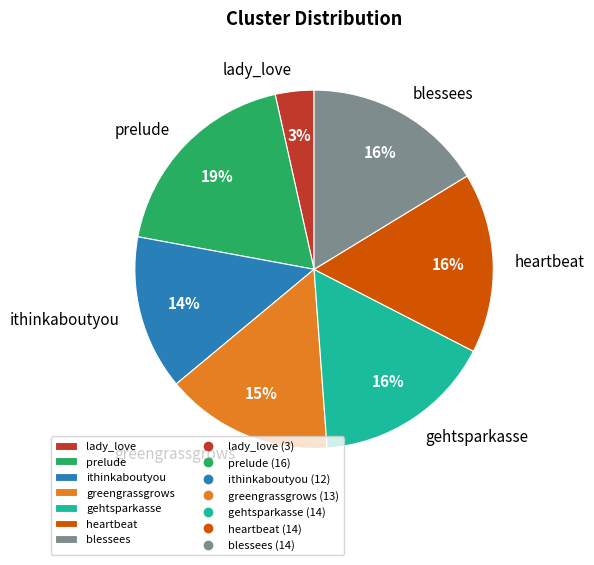

Does any single category account for the majority?

No